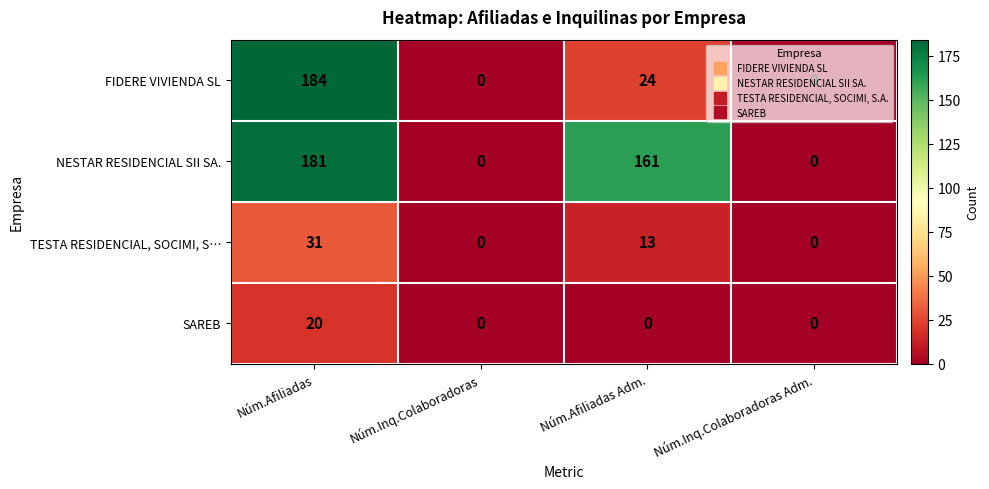

What is the maximum value shown in the chart?

184